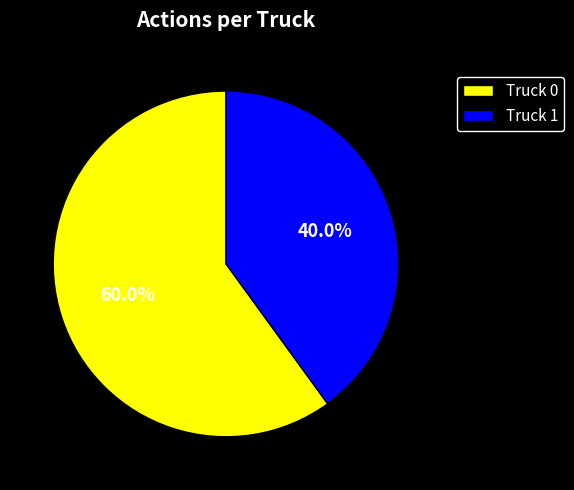

Combined, do Truck 0 and Truck 1 account for over 50%?

Yes